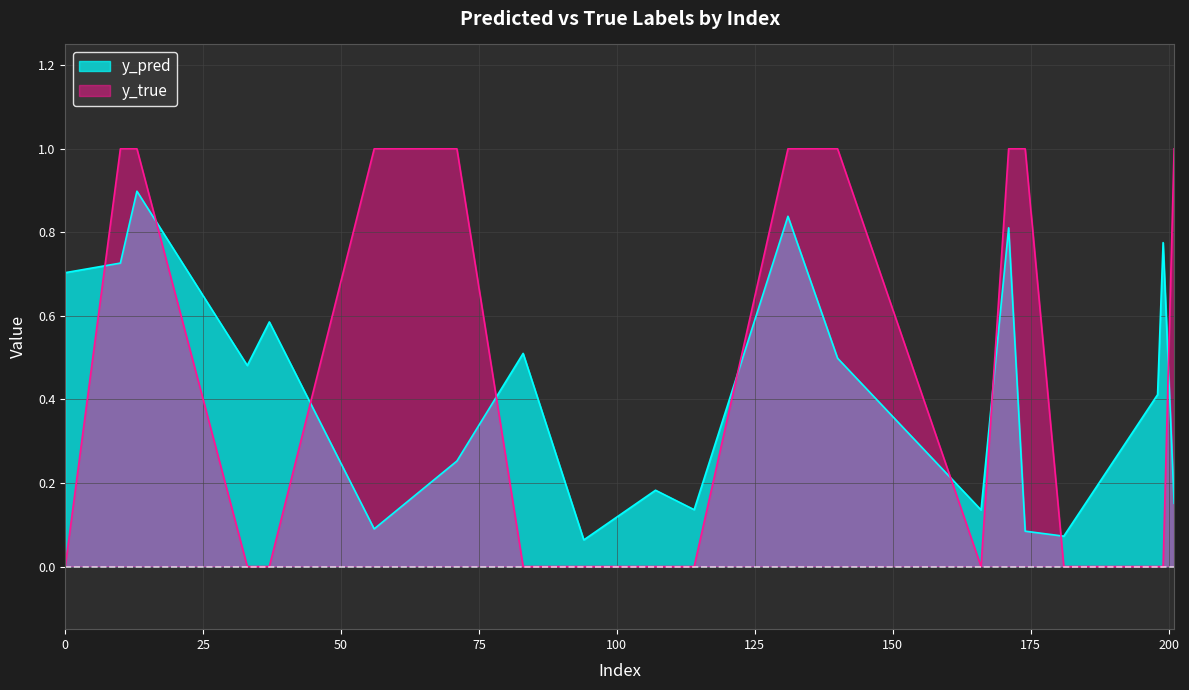

True or false: y_pred has more than 0 interior local peaks.

True